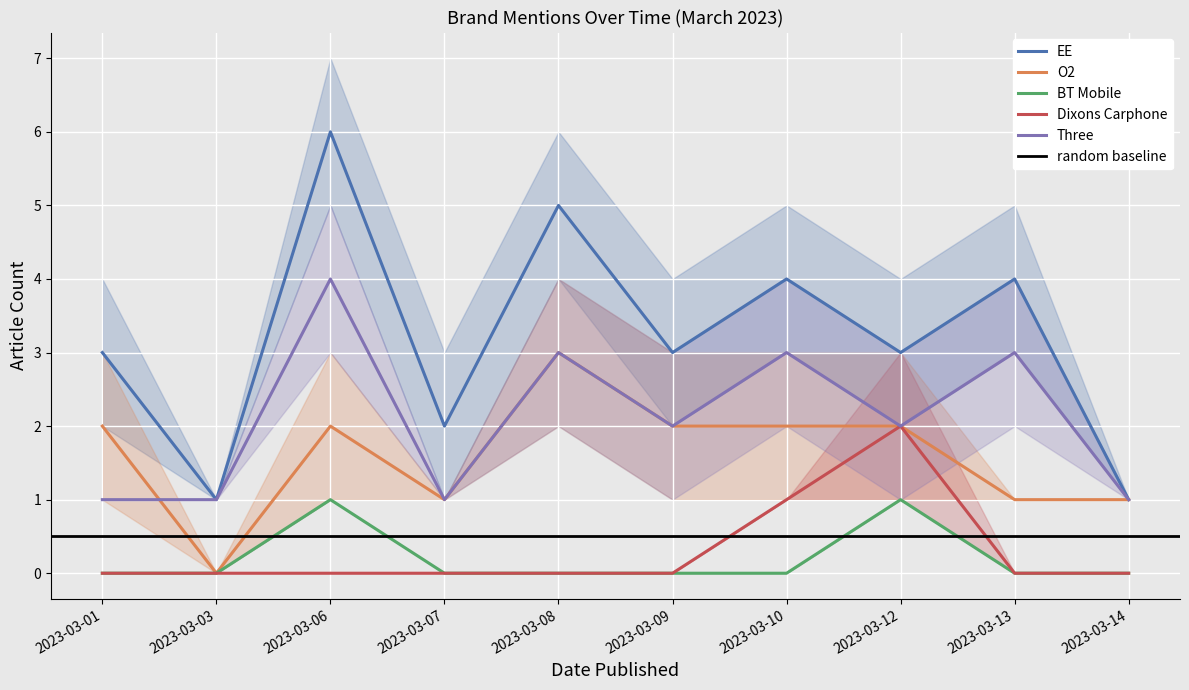

At how many categories does at least one series exceed 5?

1